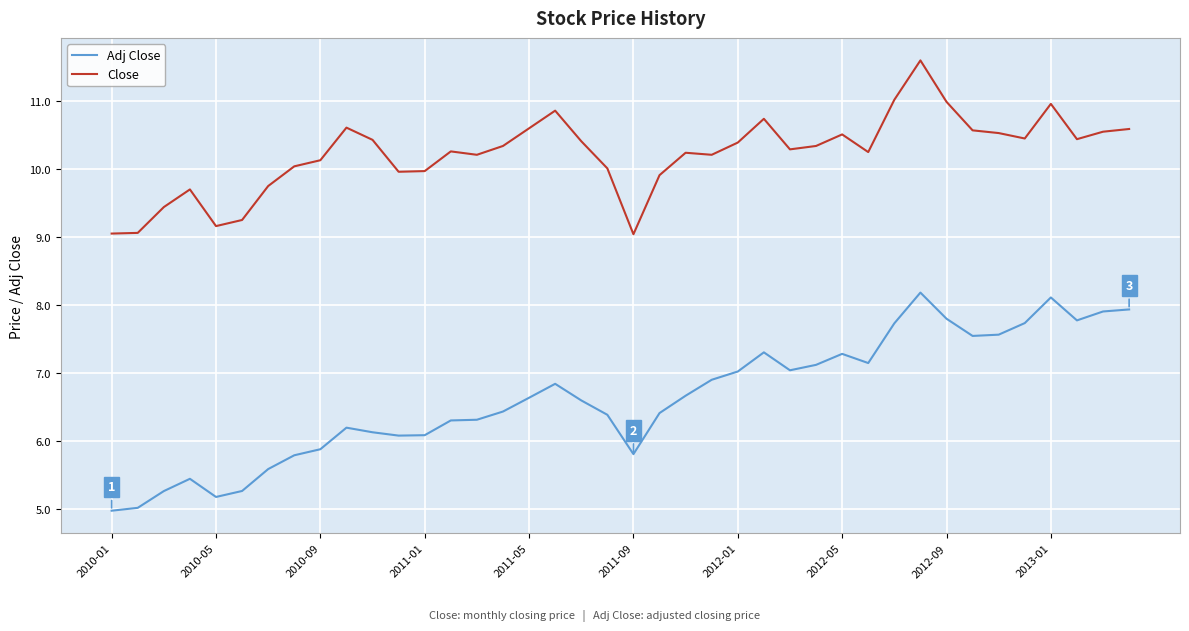

True or false: Adj Close and Close intersect in this chart.

False